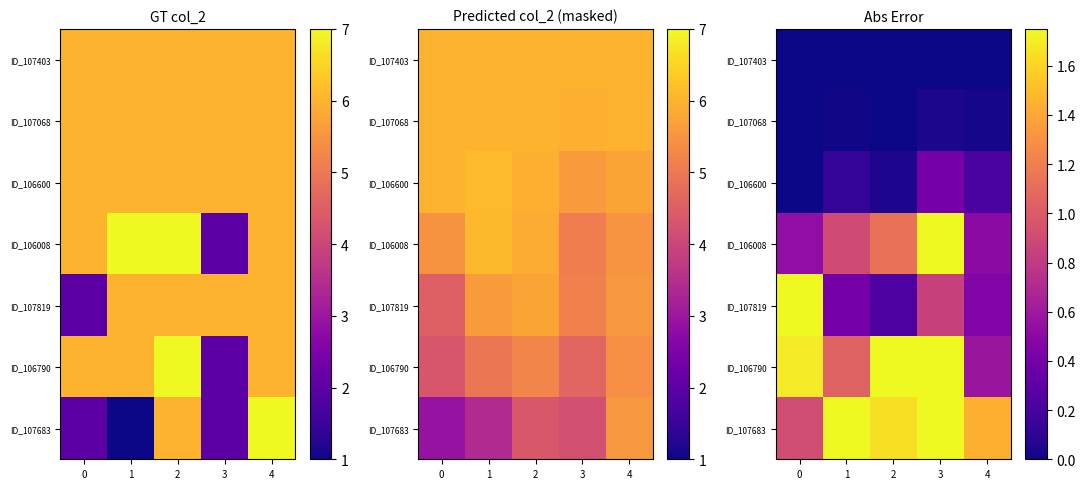

What is the sum of all ID_107683 values?

8.6